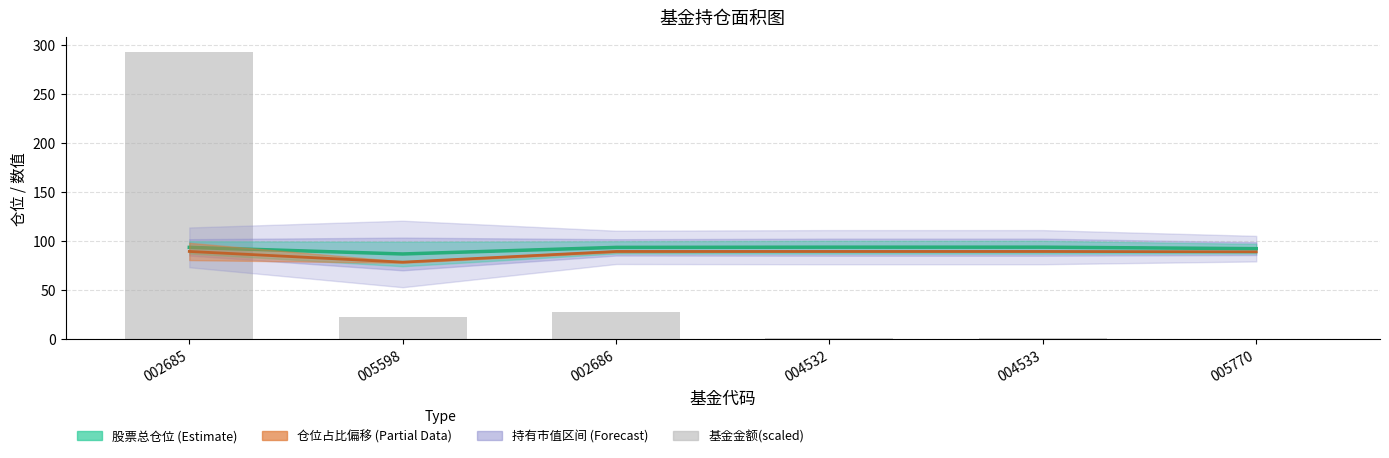

At how many categories does at least one series exceed 174?

1